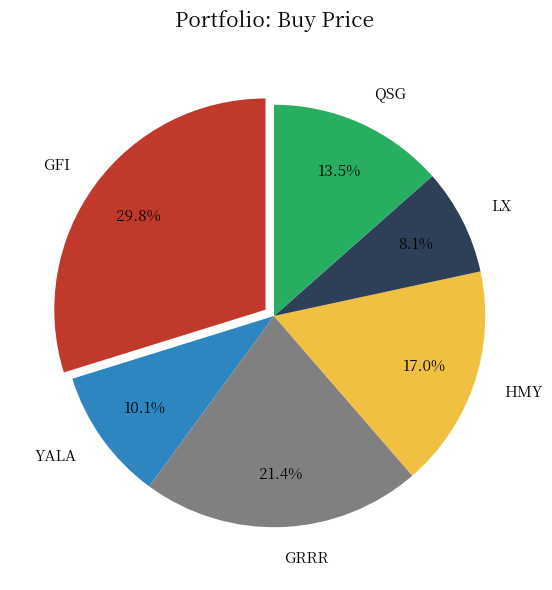

What percentage is the GRRR slice, to the nearest percent?

21%